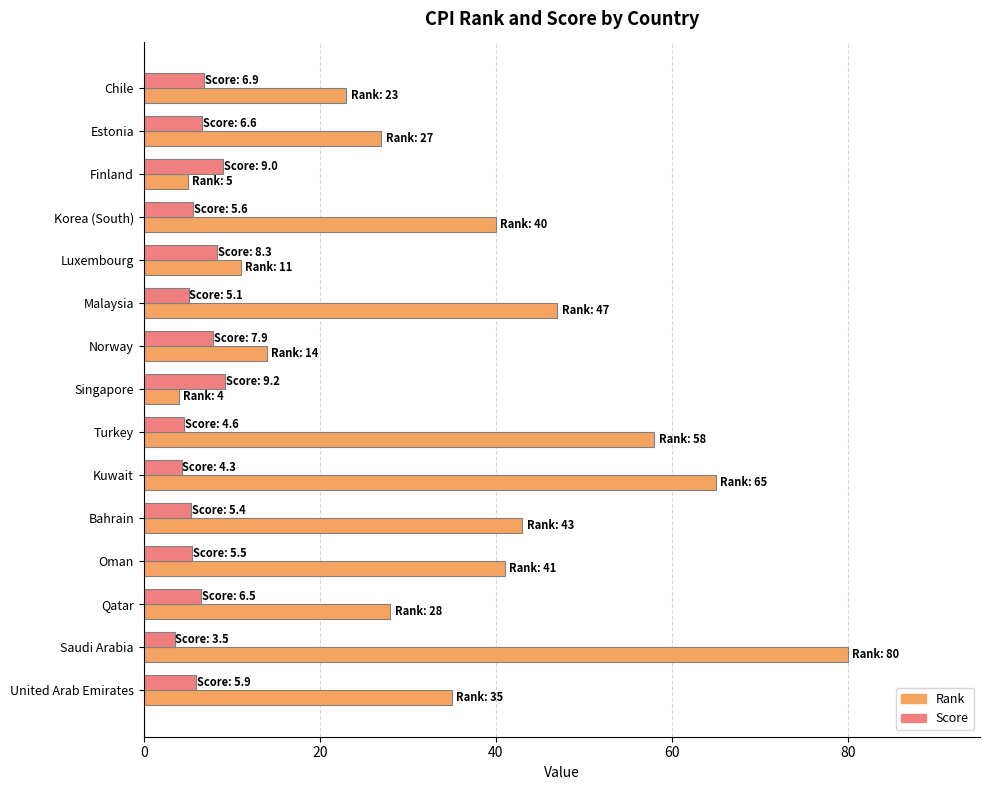

What is the difference between the maximum and minimum values in the Score series?

5.7